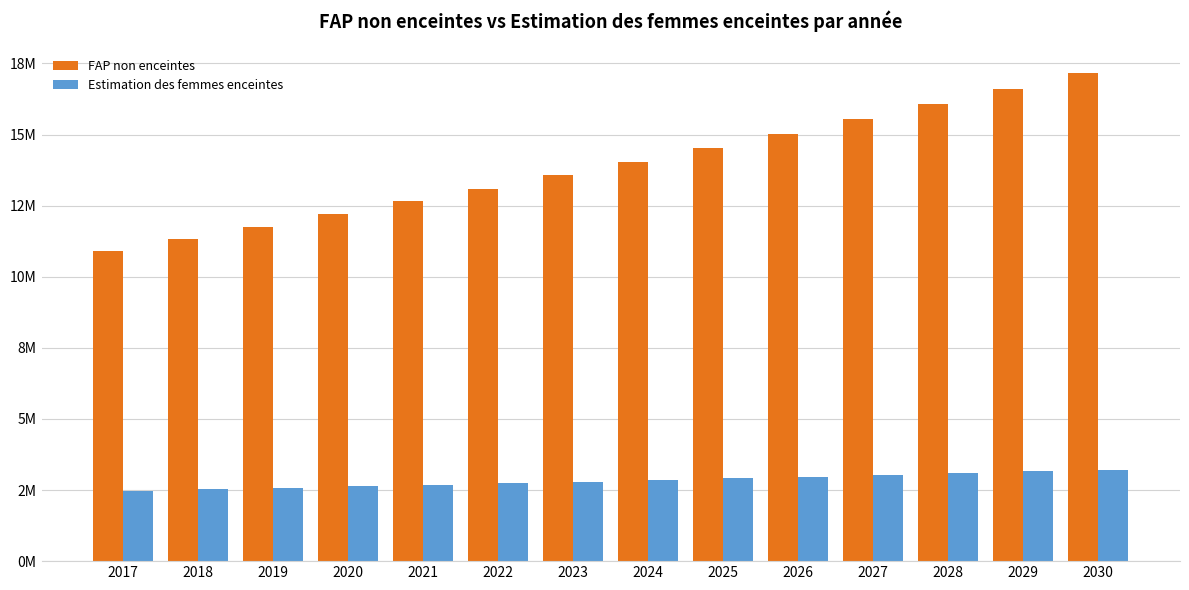

Does the chart contain any negative values?

No